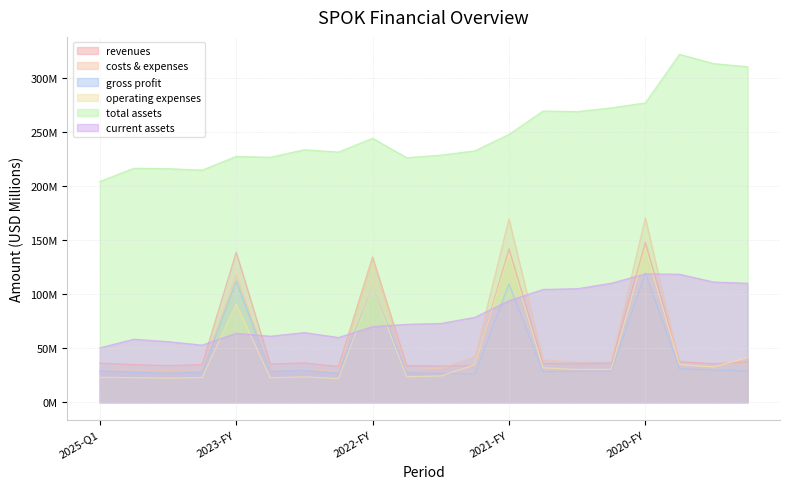

True or false: revenues and assets cross at least once.

False